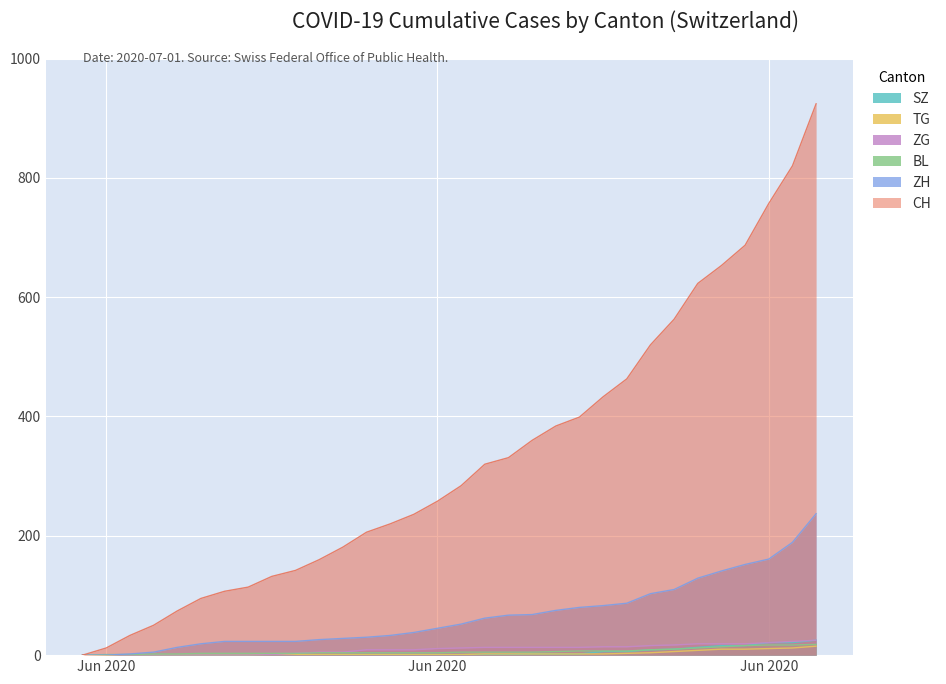

What is the spread (max minus min) of values at 2020-06-27?

643